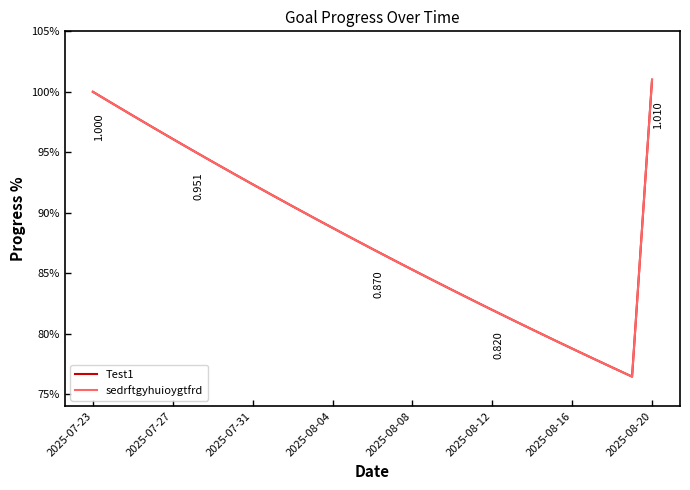

True or false: Test1 and sedrftgyhuioygtfrd intersect in this chart.

False